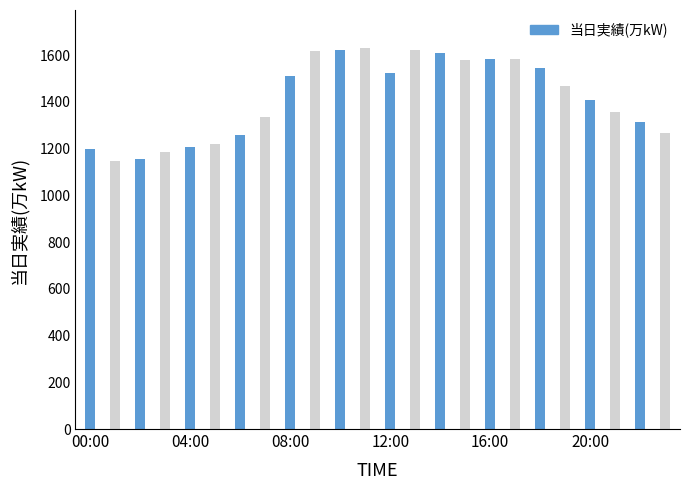

What is the sum of the values at 13:00 and 23:00?

2886